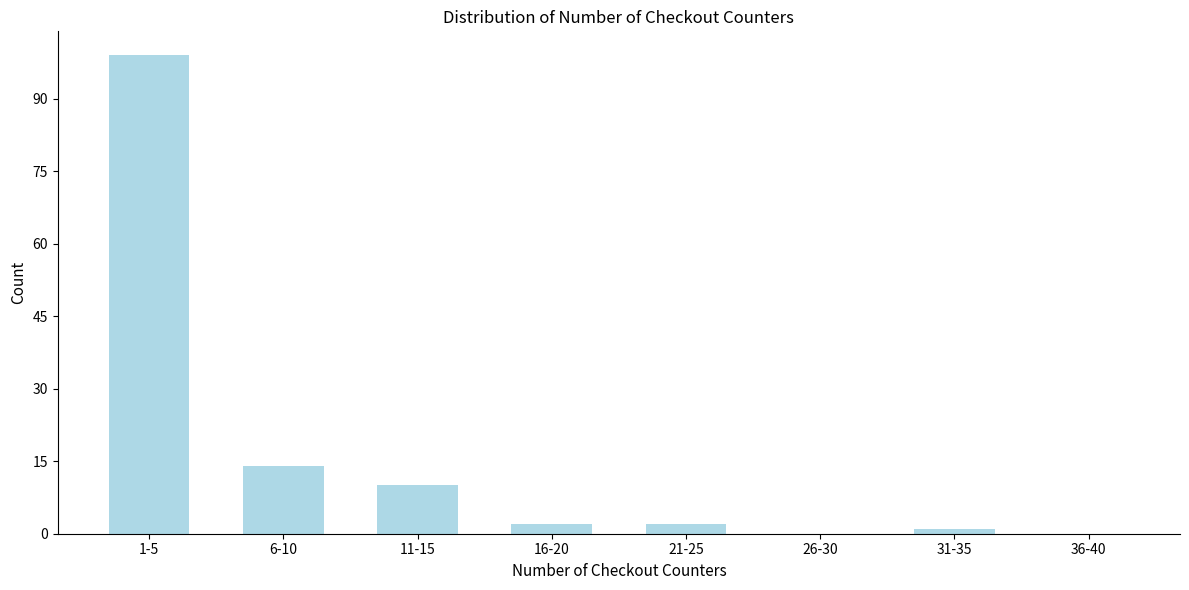

Reading left to right, list all the values displayed in this chart.

1-5=99	6-10=14	11-15=10	16-20=2	21-25=2	26-30=0	31-35=1	36-40=0